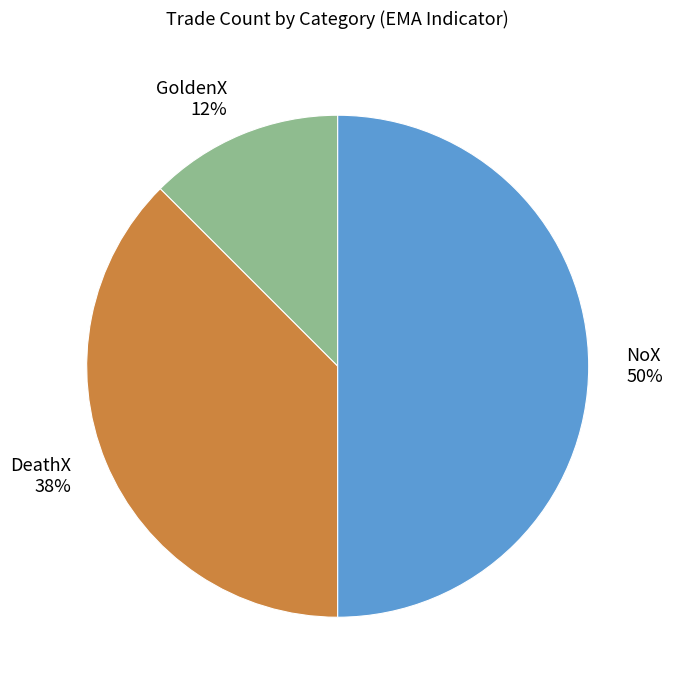

To the nearest percent, what is the combined percentage of DeathX and GoldenX?

50%